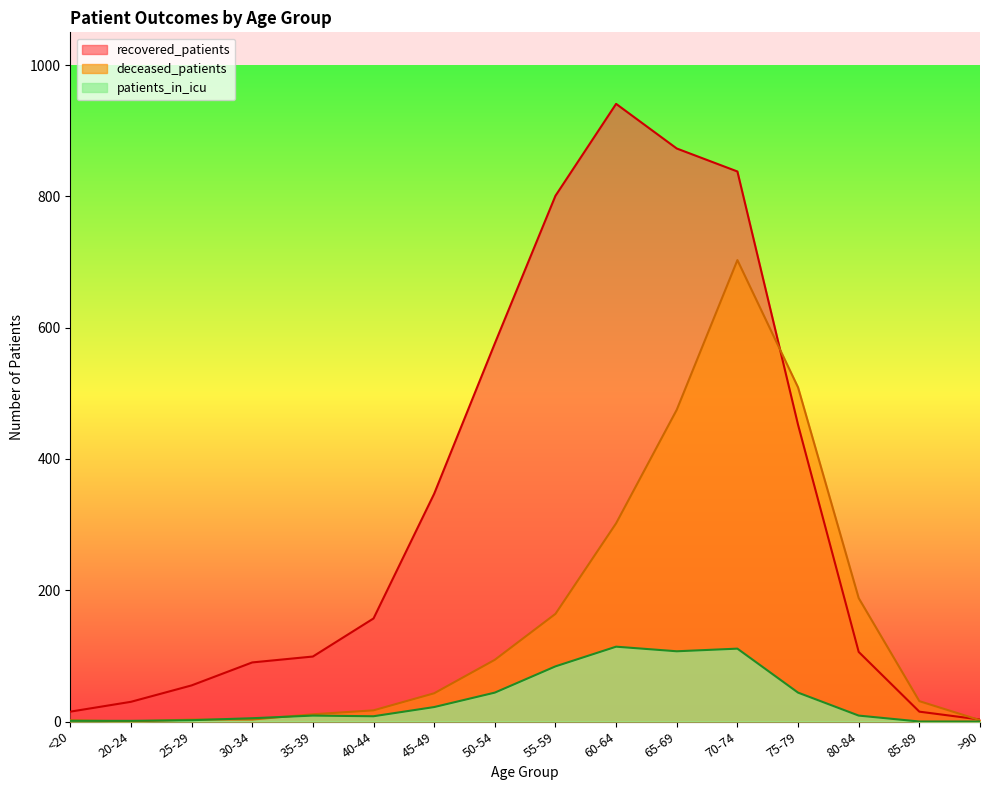

List the labels in order of patients_in_icu value, smallest first.

85-89, >90, <20, 20-24, 25-29, 30-34, 40-44, 35-39, 80-84, 45-49, 50-54, 75-79, 55-59, 65-69, 70-74, 60-64